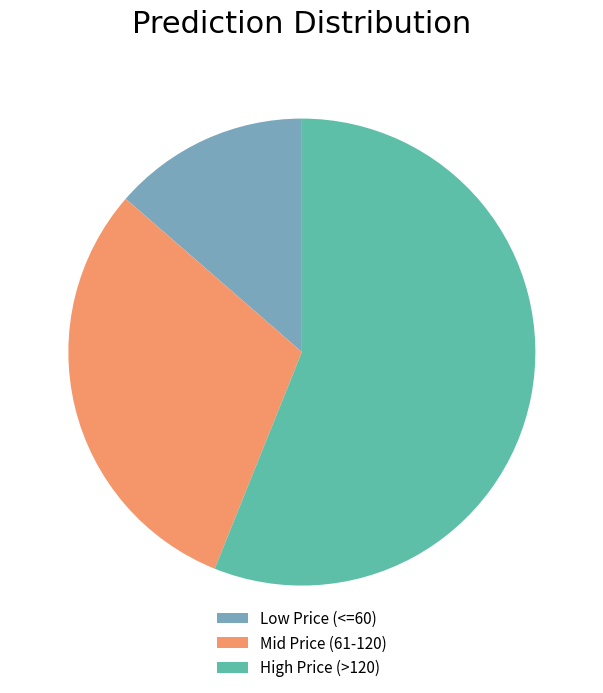

Is it true that Mid Price (61-120) is 30% of the pie?

True